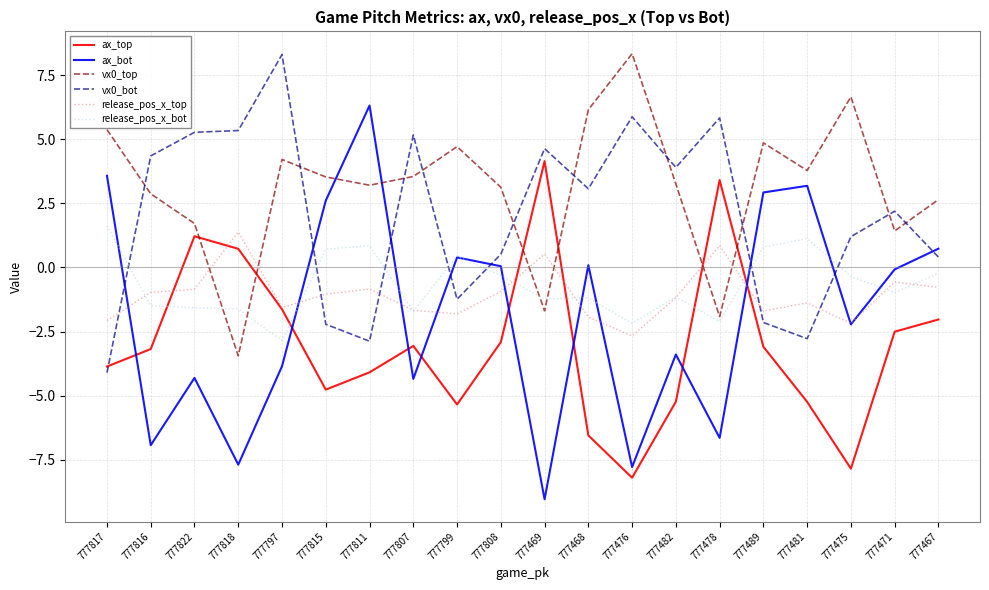

Is the value of vx0_bot at 777815 greater than the value of release_pos_x_top at 777467?

No